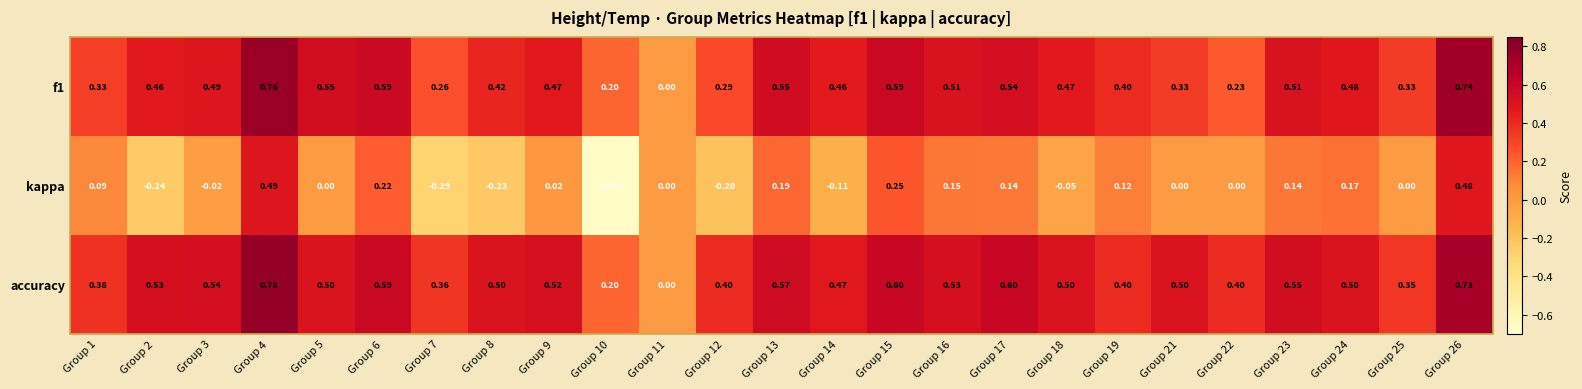

Which series has the widest spread of values?

kappa